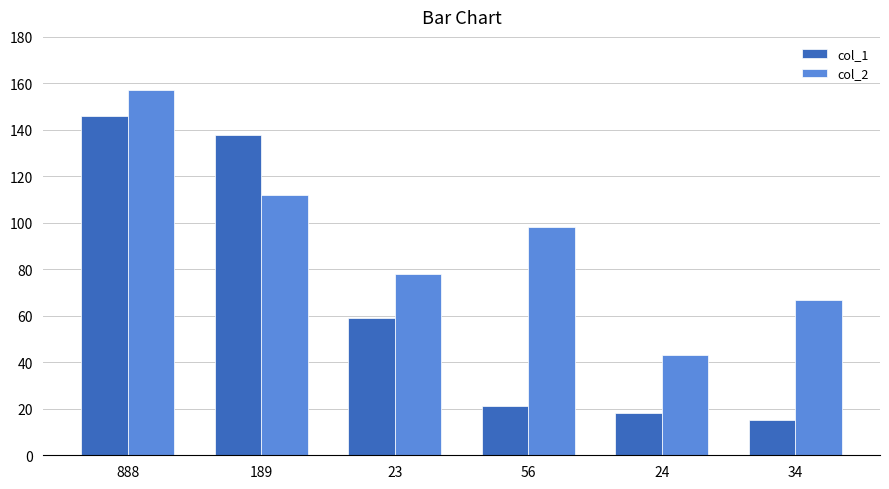

Rank the series by their maximum value, from lowest to highest.

col_1, col_2